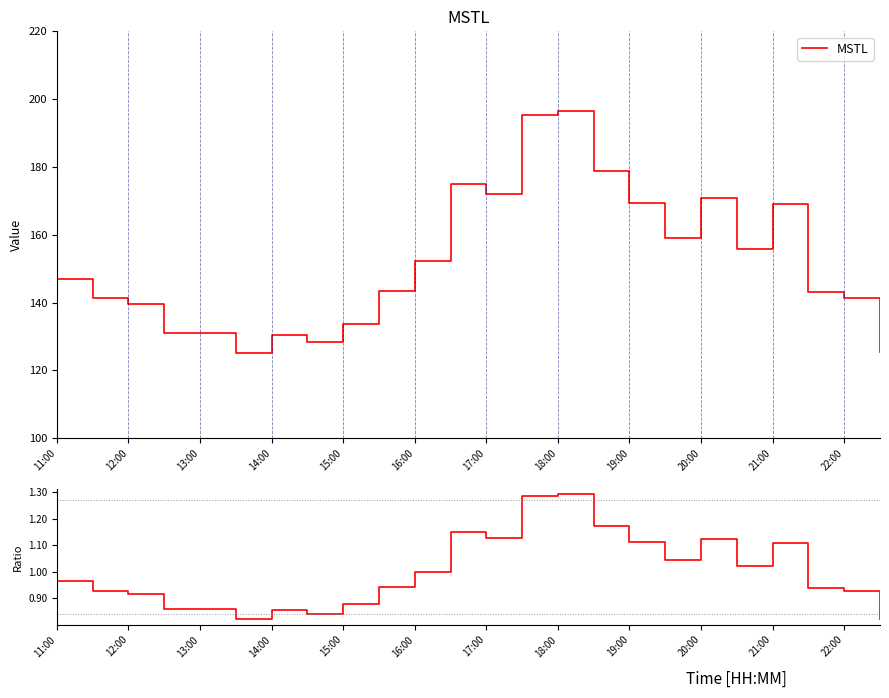

True or false: ratio and MSTL cross at least once.

False